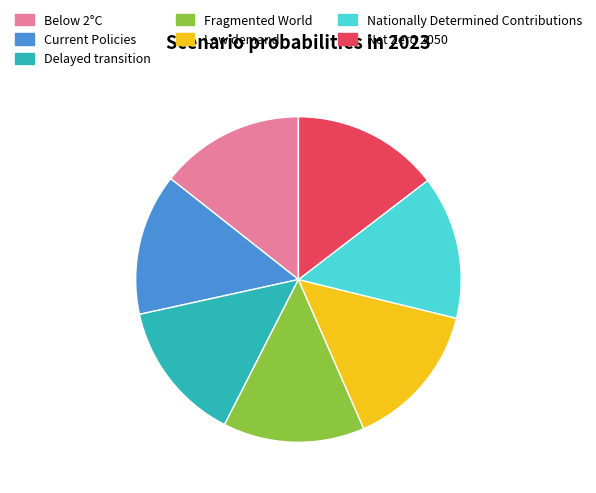

Is there any slice that represents more than half of the pie?

No